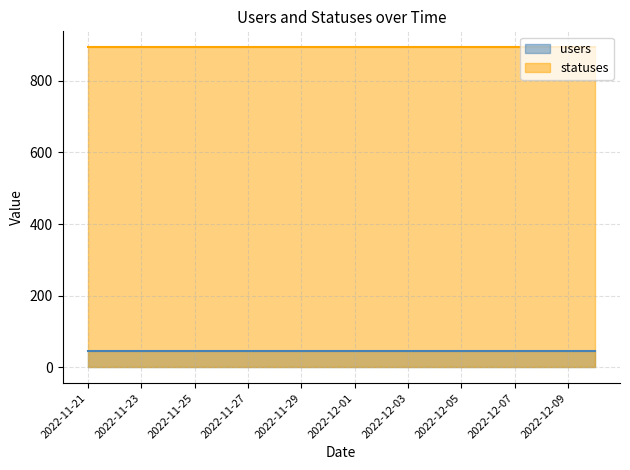

What position from the right is 2022-12-06?

5